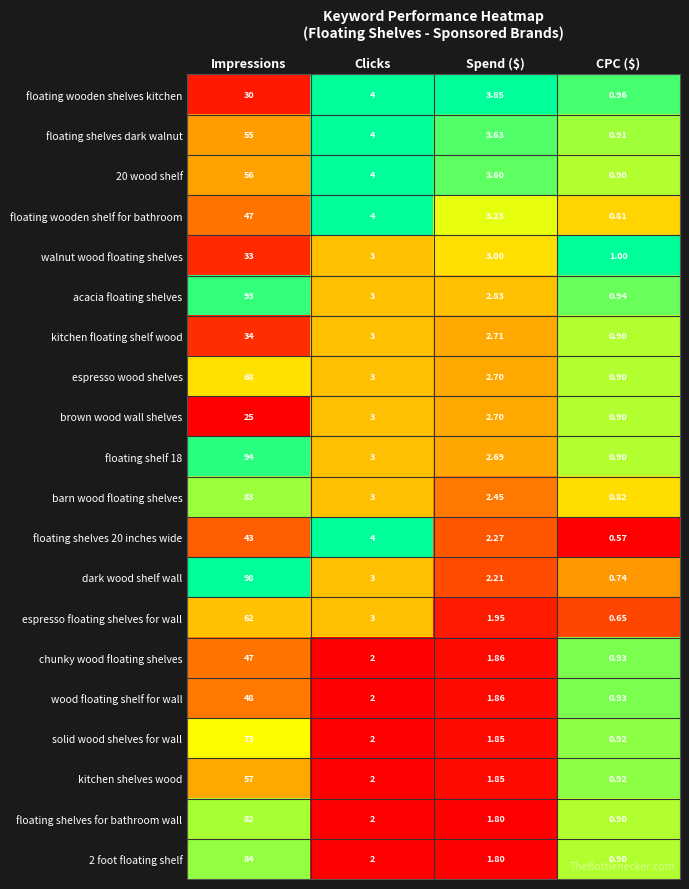

Which series changed the most between Clicks and Spend ($)?

floating shelves 20 inches wide